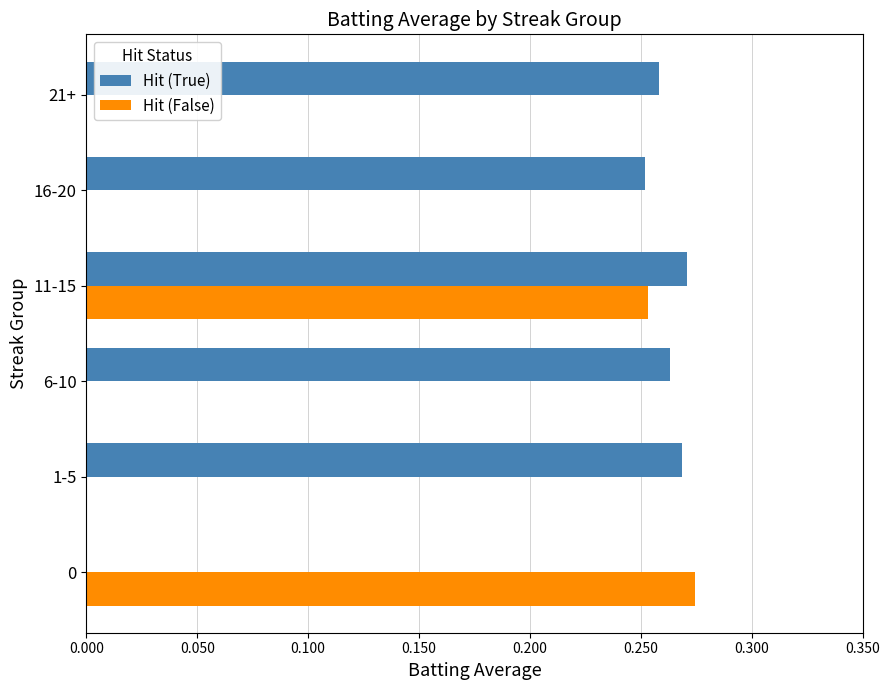

True or false: Hit (True) has a value of 0.1 at 21+.

False